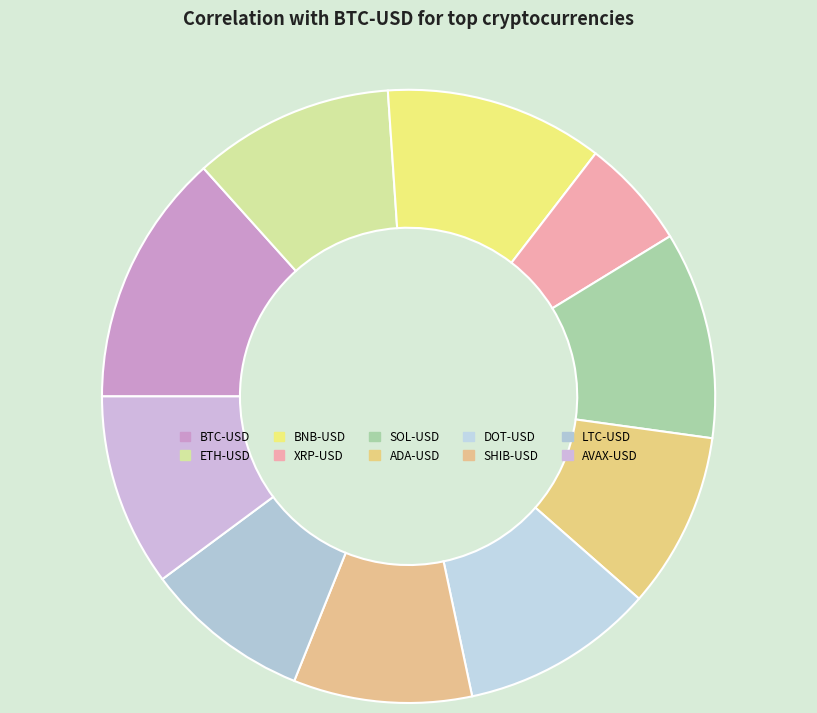

Count the number of slices in the pie.

10